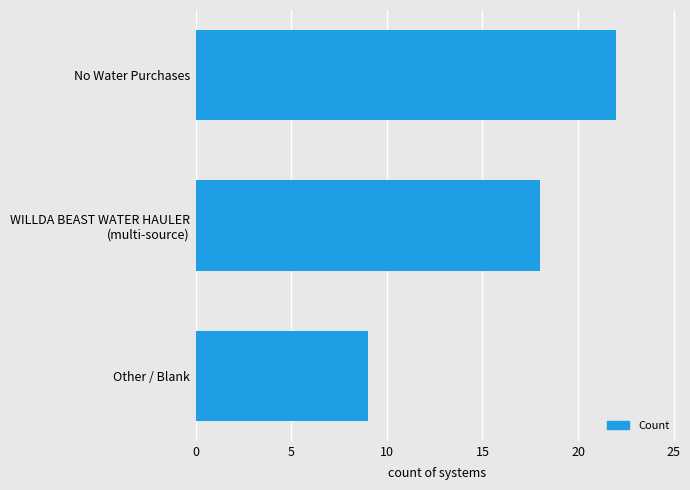

What value does the data have at No Water Purchases, to the nearest 10?

20